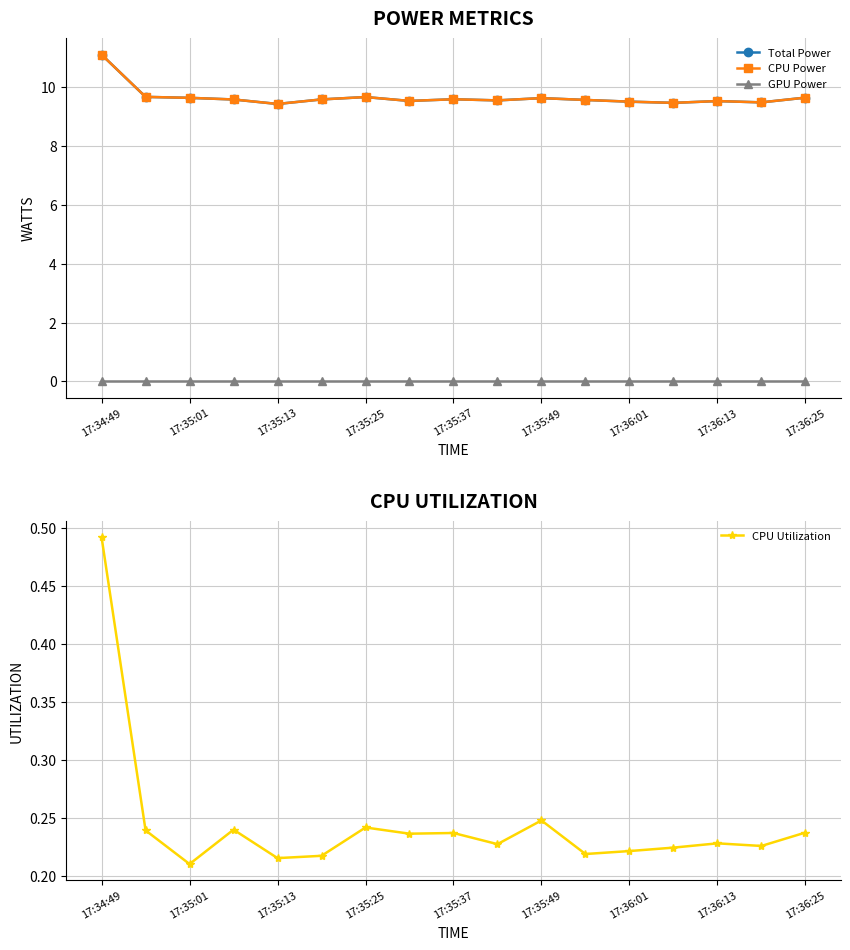

Count the CPU Utilization values in the range 0 to 1.

17